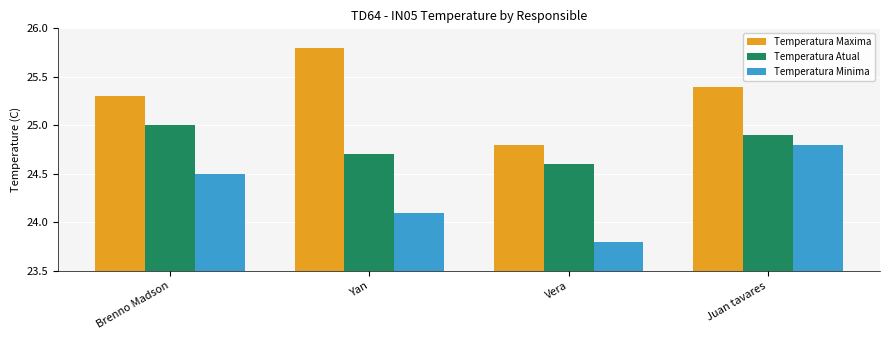

At which category is the sum across all series the highest?

Juan tavares